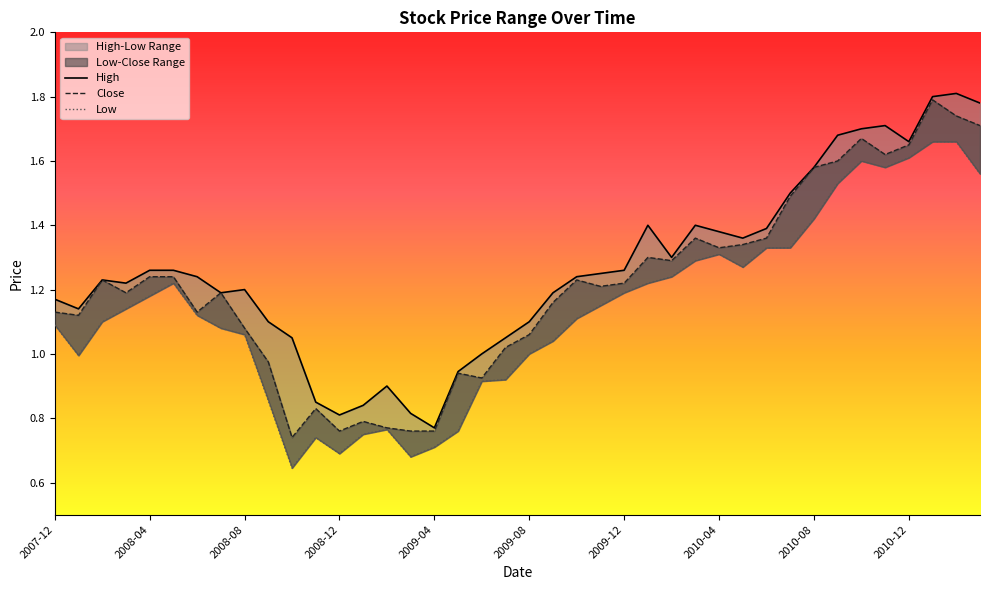

Which category has the lowest value in the High series?

2009-04